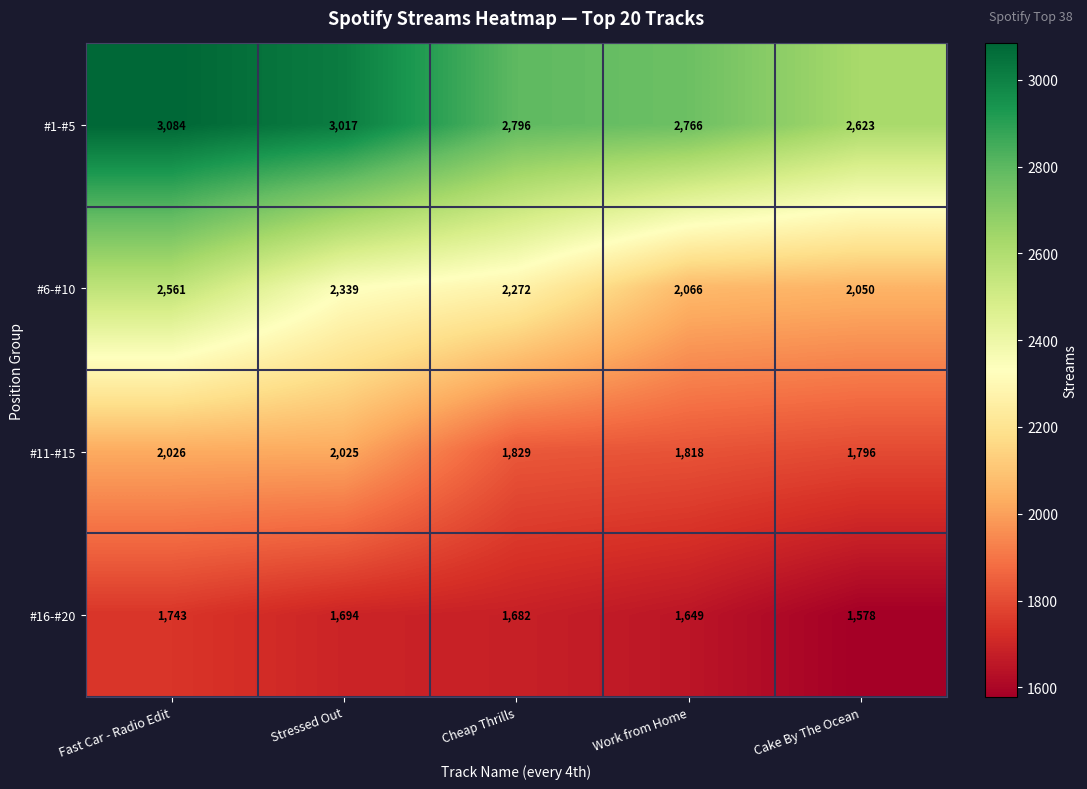

Rank the series by their maximum value, from lowest to highest.

#16-#20, #11-#15, #6-#10, #1-#5